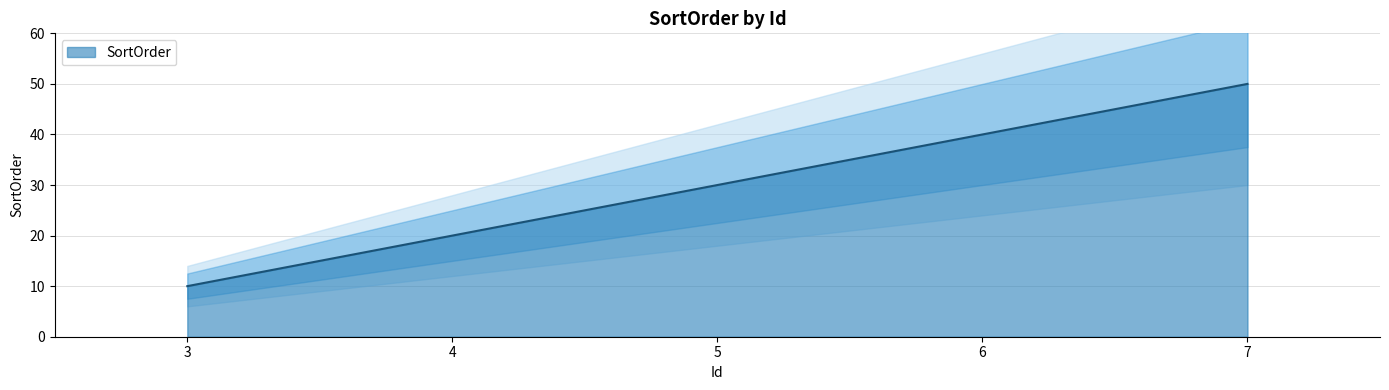

What is the value of the 4th point from the left?

40